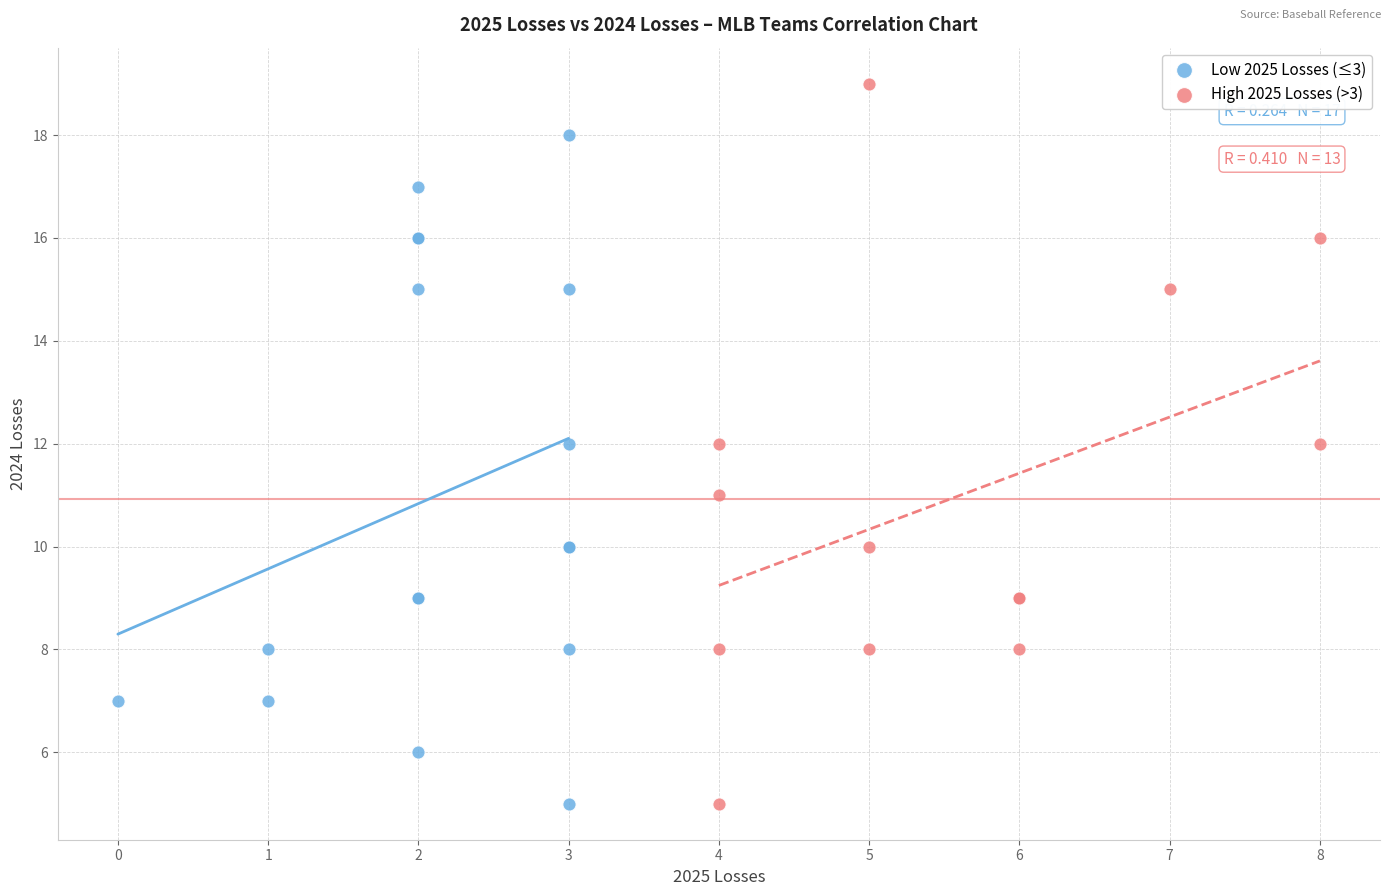

Which series reaches the maximum Y coordinate?

High 2025 Losses (>3)